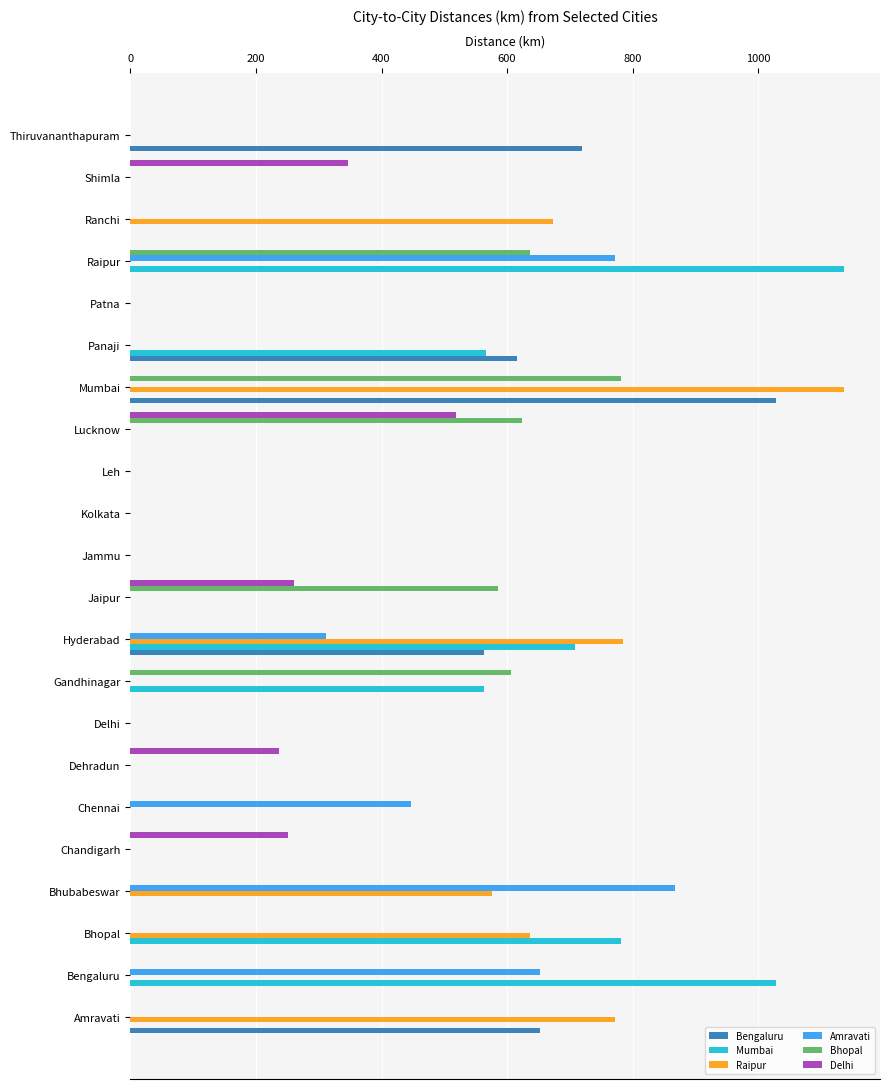

What are all the series names shown in the legend?

Bengaluru, Mumbai, Raipur, Amravati, Bhopal, Delhi